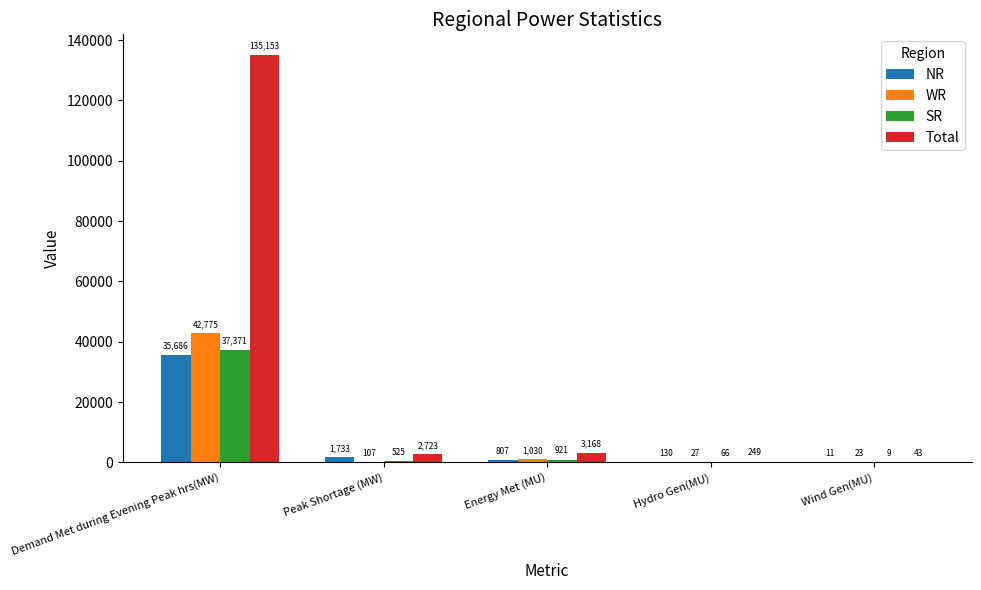

Reading left to right, transcribe all the data shown in this chart.

NR: Demand Met during Evening Peak hrs(MW)=35686	Peak Shortage (MW)=1733	Energy Met (MU)=807	Hydro Gen(MU)=130	Wind Gen(MU)=11
WR: Demand Met during Evening Peak hrs(MW)=42775	Peak Shortage (MW)=107	Energy Met (MU)=1030	Hydro Gen(MU)=27	Wind Gen(MU)=23
SR: Demand Met during Evening Peak hrs(MW)=37371	Peak Shortage (MW)=525	Energy Met (MU)=921	Hydro Gen(MU)=66	Wind Gen(MU)=9
Total: Demand Met during Evening Peak hrs(MW)=135153	Peak Shortage (MW)=2723	Energy Met (MU)=3168	Hydro Gen(MU)=249	Wind Gen(MU)=43